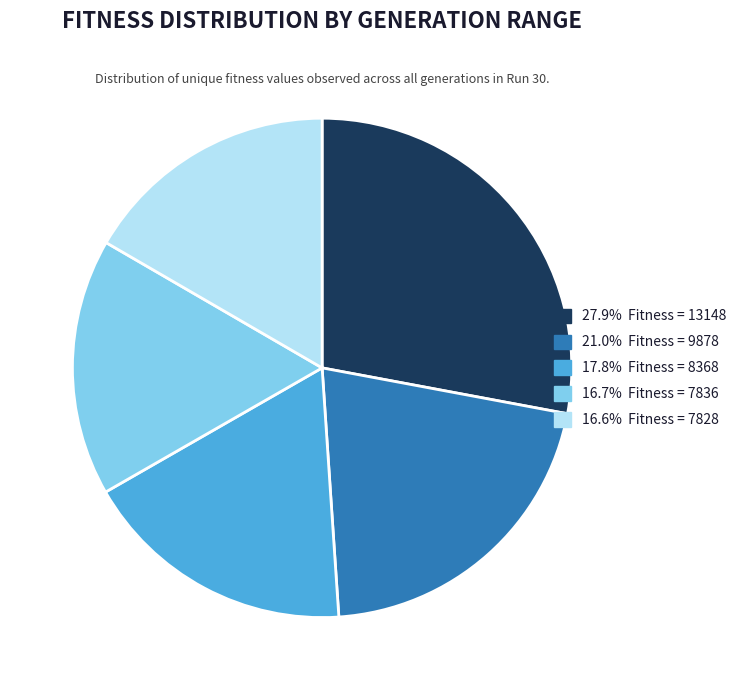

Is there any slice that represents more than half of the pie?

No